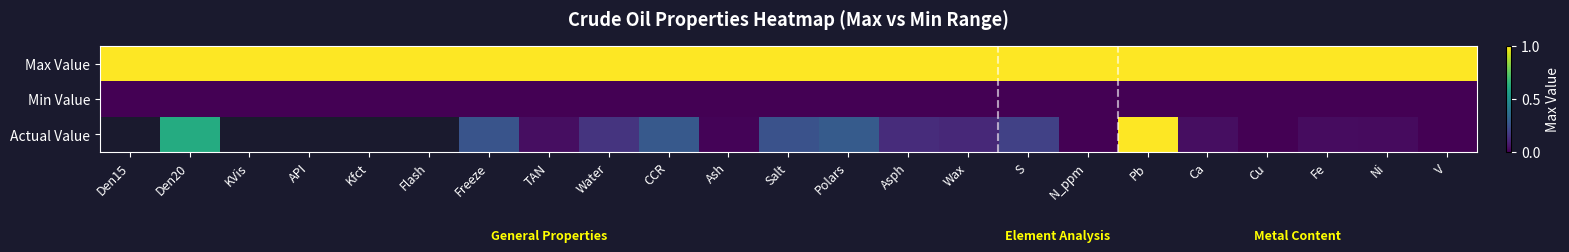

Rank the categories by Max Value value from highest to lowest.

Den15, Den20, KVis, API, Kfct, Flash, Freeze, TAN, Water, CCR, Ash, Salt, Polars, Asph, Wax, S, N_ppm, Pb, Ca, Cu, Fe, Ni, V